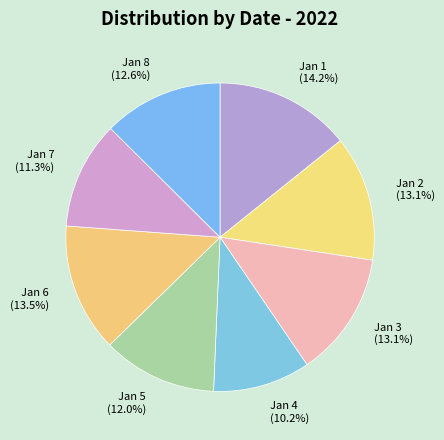

Approximately how many times larger is the value at Jan 8 compared to Jan 2?

1.0